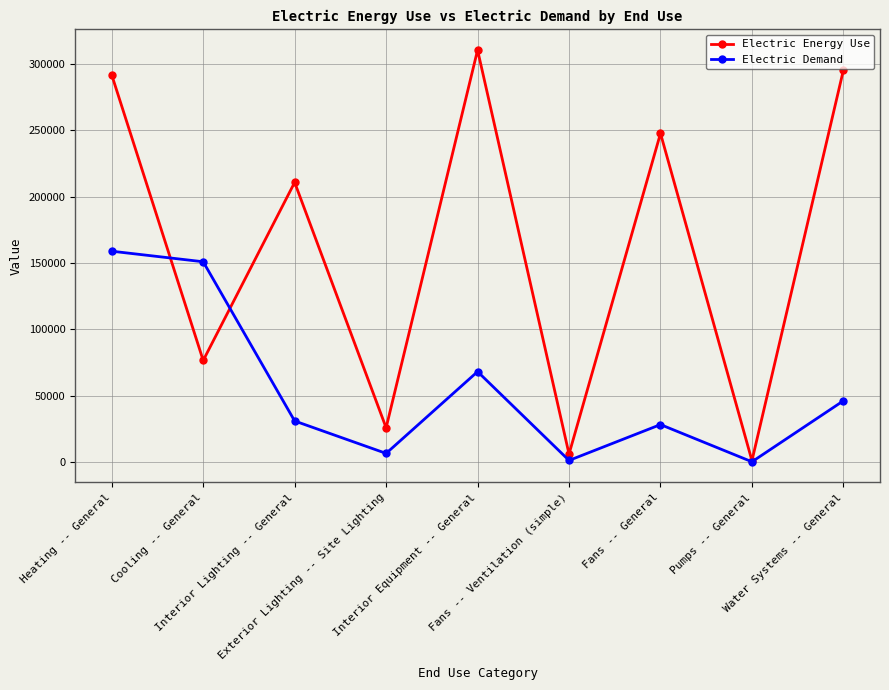

Which series has the largest range (max minus min)?

Electric Energy Use